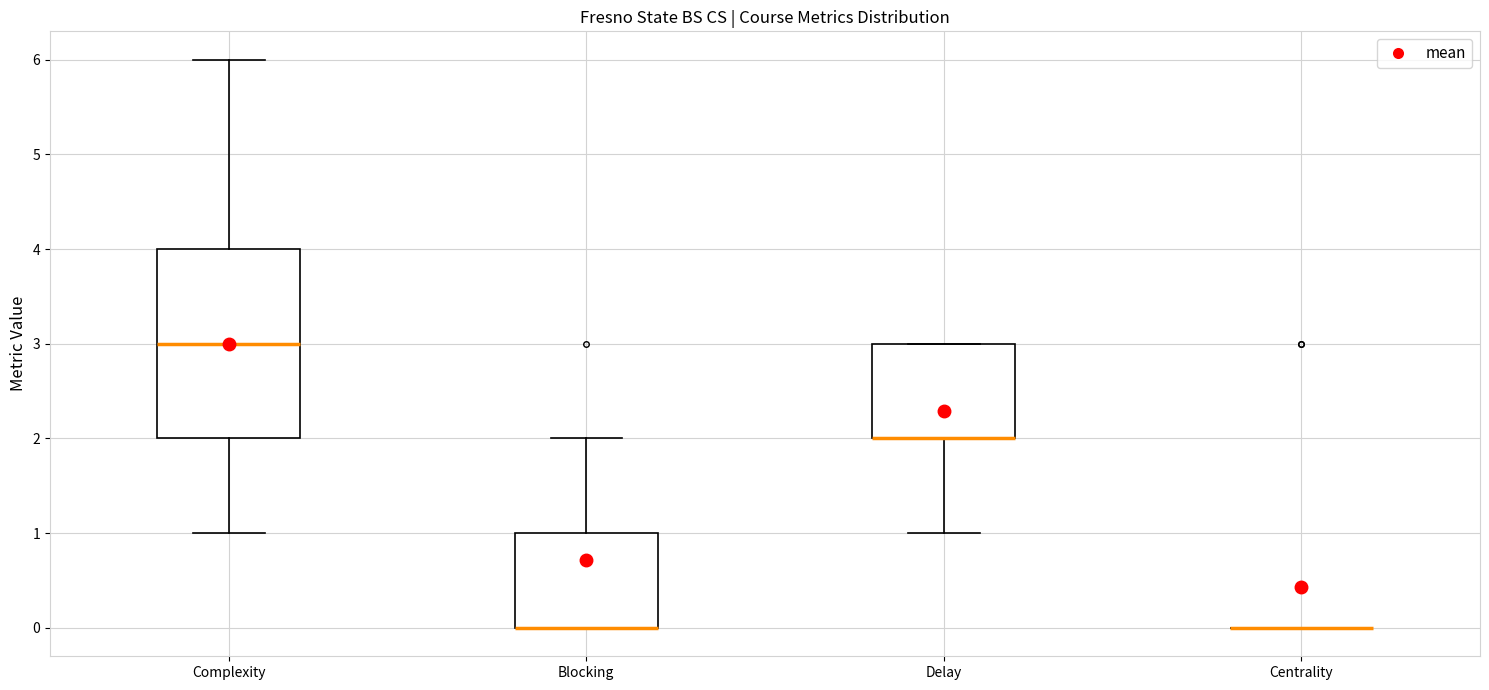

Where is the upper edge of the box for Delay on the y-axis? The values are not printed on the chart, so give them approximately, as read against the axis.

3